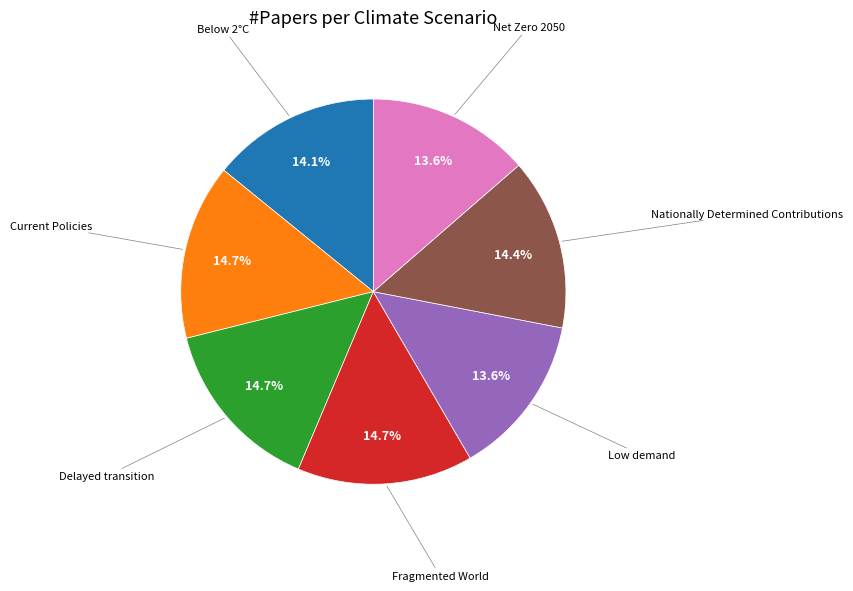

Does any single category account for the majority?

No